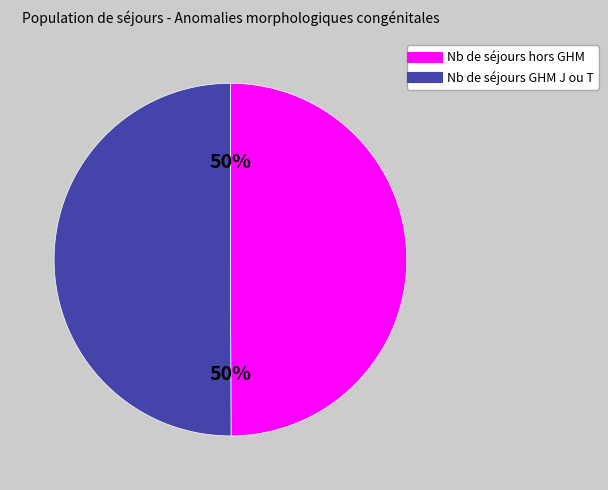

To the nearest percent, what is the average slice percentage?

50%